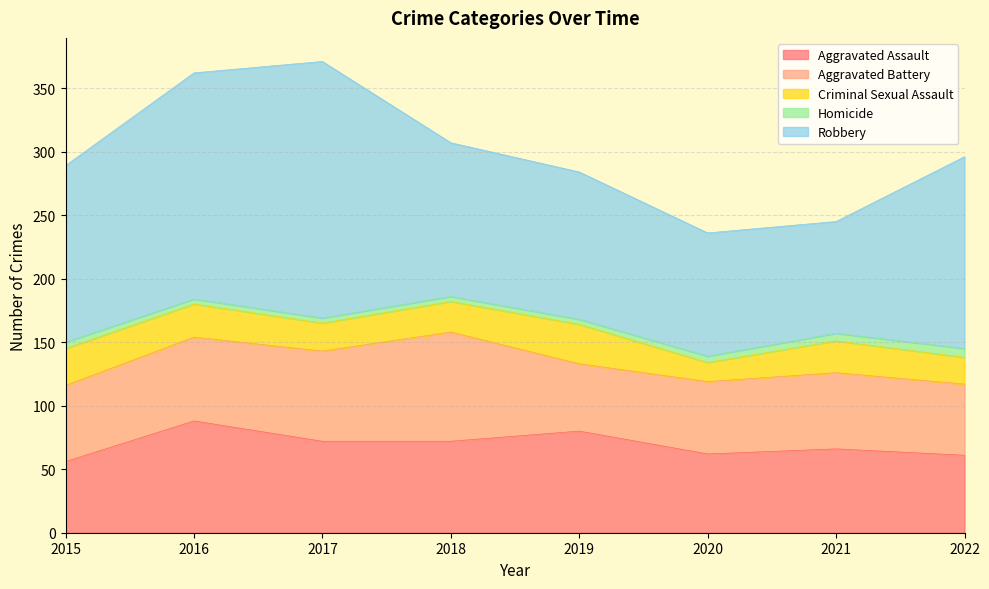

Reading left to right, what are all the values shown in this chart?

Aggravated Assault: 2015=56	2016=88	2017=72	2018=72	2019=80	2020=62	2021=66	2022=61
Aggravated Battery: 2015=60	2016=66	2017=71	2018=86	2019=53	2020=57	2021=60	2022=56
Criminal Sexual Assault: 2015=29	2016=26	2017=22	2018=24	2019=31	2020=15	2021=25	2022=21
Homicide: 2015=5	2016=4	2017=4	2018=4	2019=4	2020=5	2021=6	2022=7
Robbery: 2015=139	2016=178	2017=202	2018=121	2019=116	2020=97	2021=88	2022=151